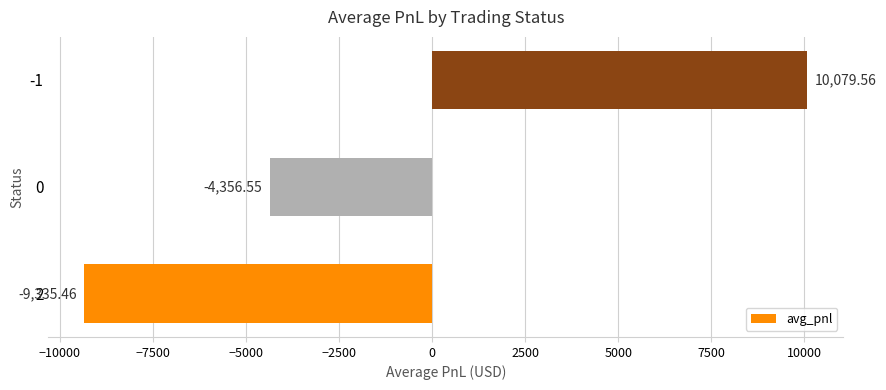

How many bars are there in total?

3